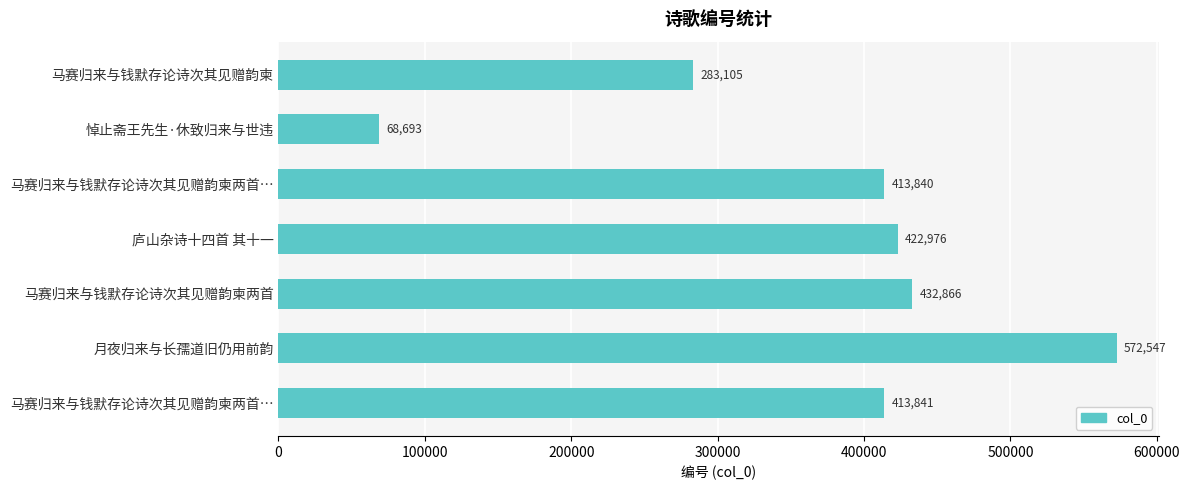

How many bars are there in total?

7